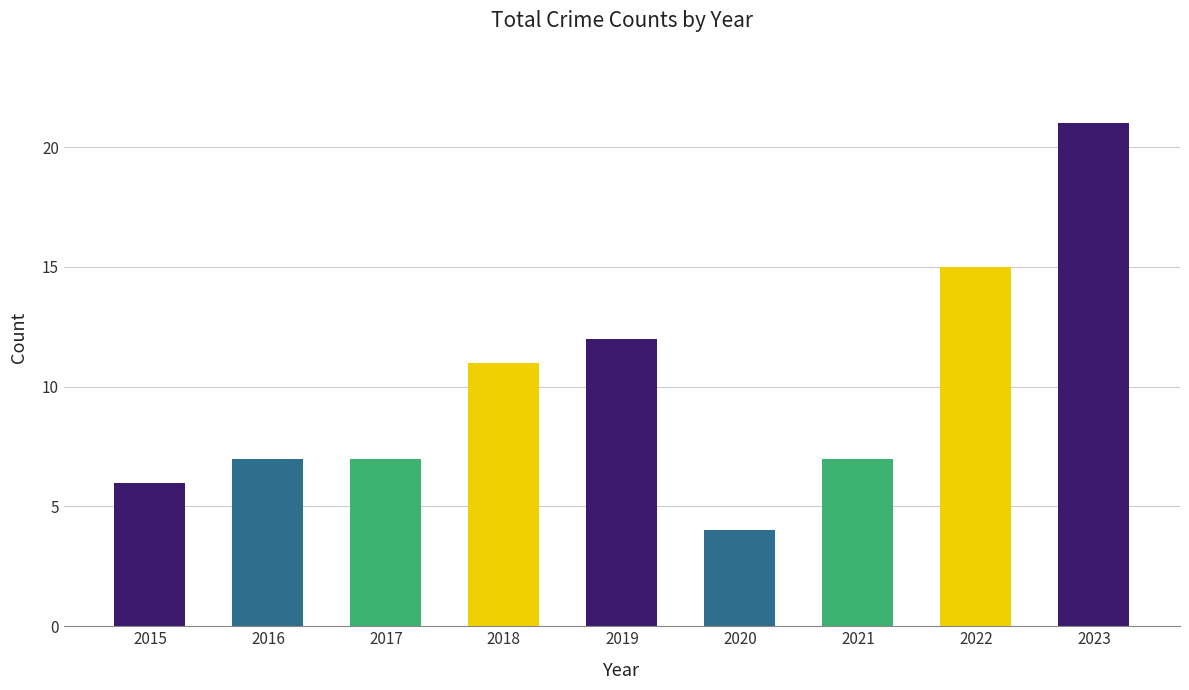

What is the difference between the second highest and second lowest values?

9